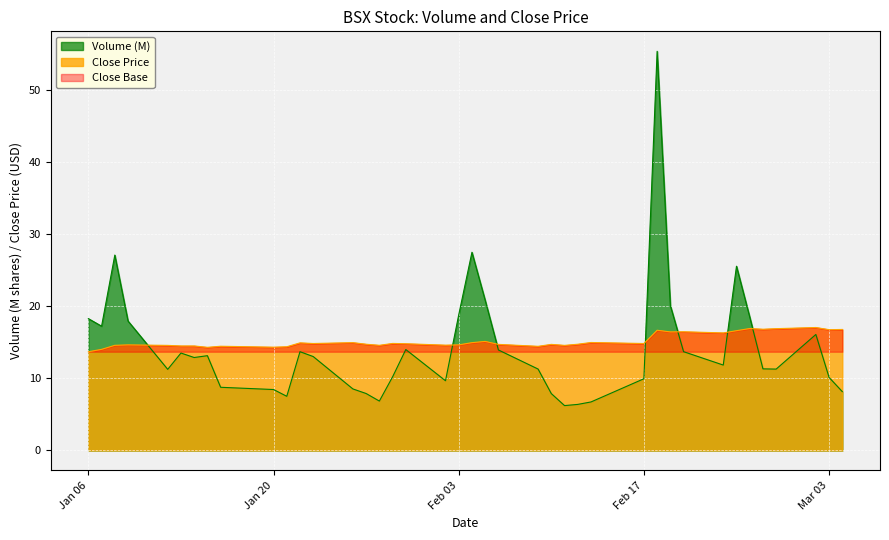

What is the lowest value of the Close series?

13.7